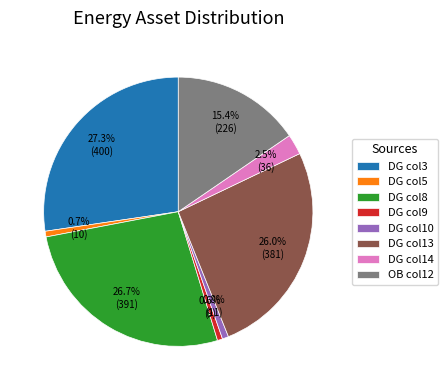

Approximately how many times larger is the value at DG col10 compared to DG col14?

0.3